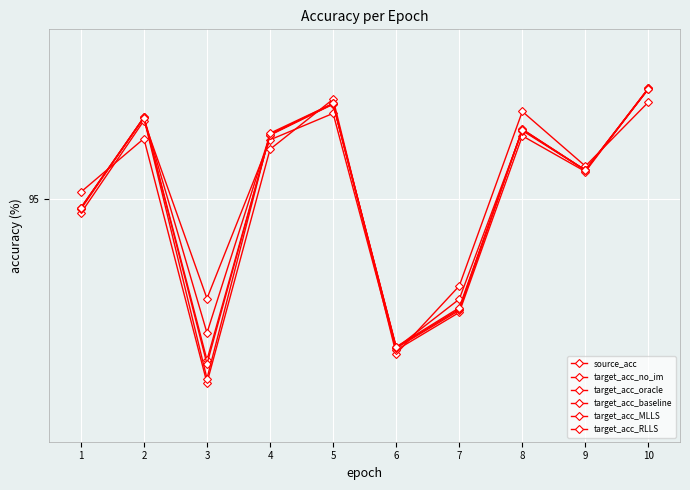

How many data points in target_acc_MLLS are above 95?

6